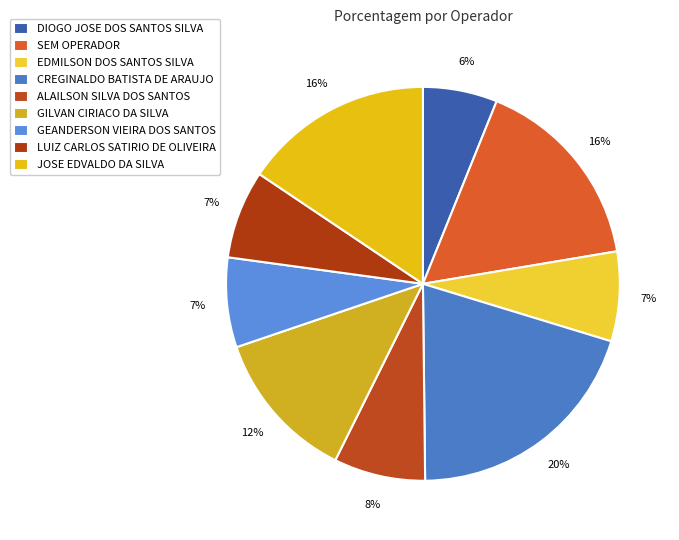

The GILVAN CIRIACO DA SILVA slice represents 12% of the pie. True or false?

True